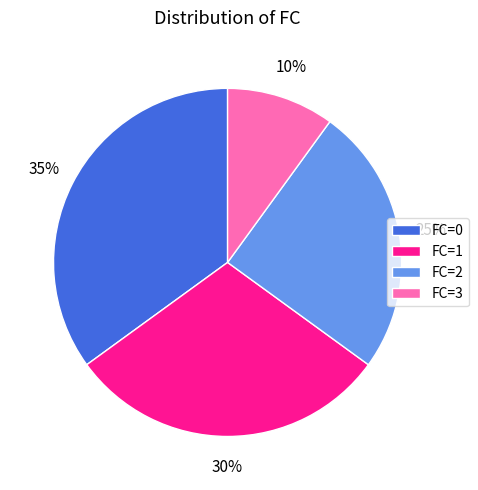

To the nearest percent, what portion does FC=1 represent?

30%